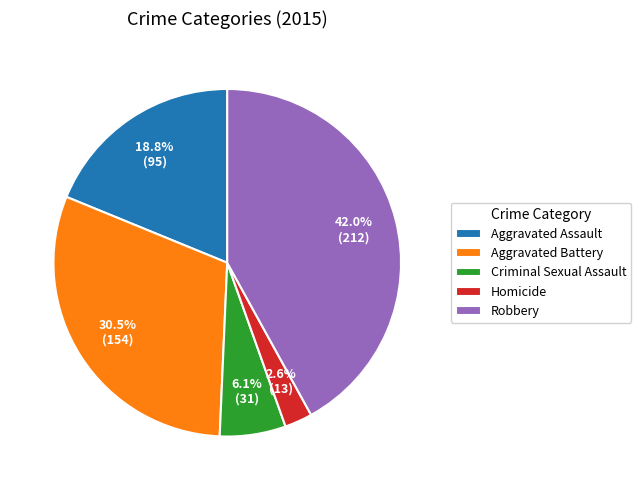

The Robbery slice represents 55% of the pie. True or false?

False